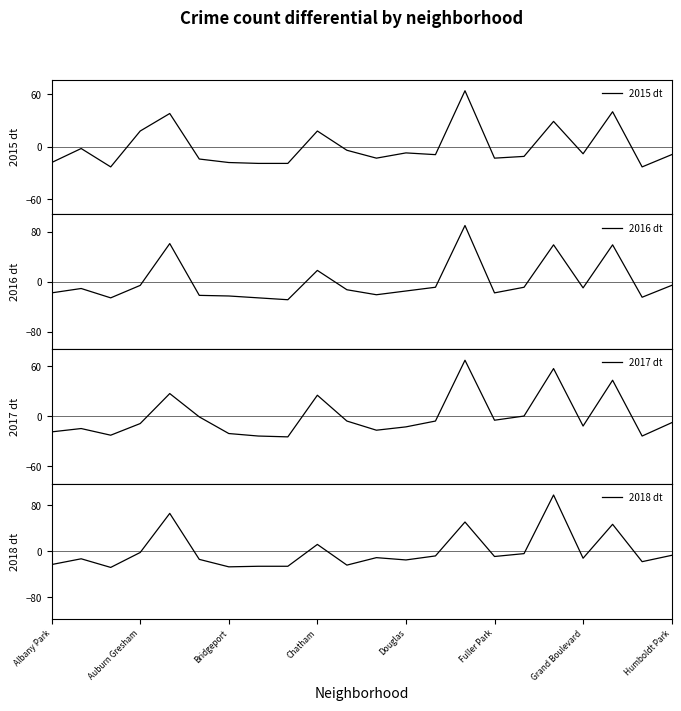

What is the lowest value of the 2016 dt series?

-29